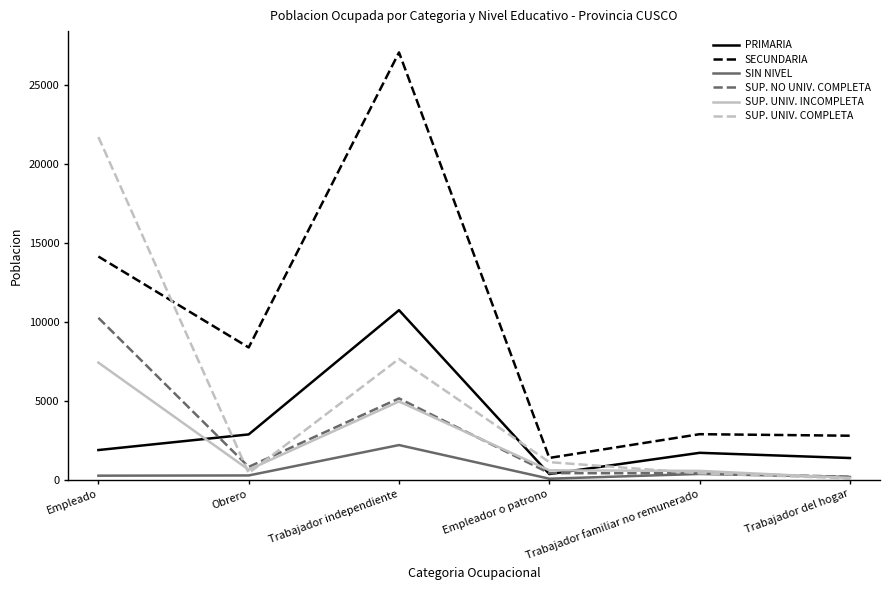

True or false: SECUNDARIA has a value of 27058 at Trabajador independiente.

True